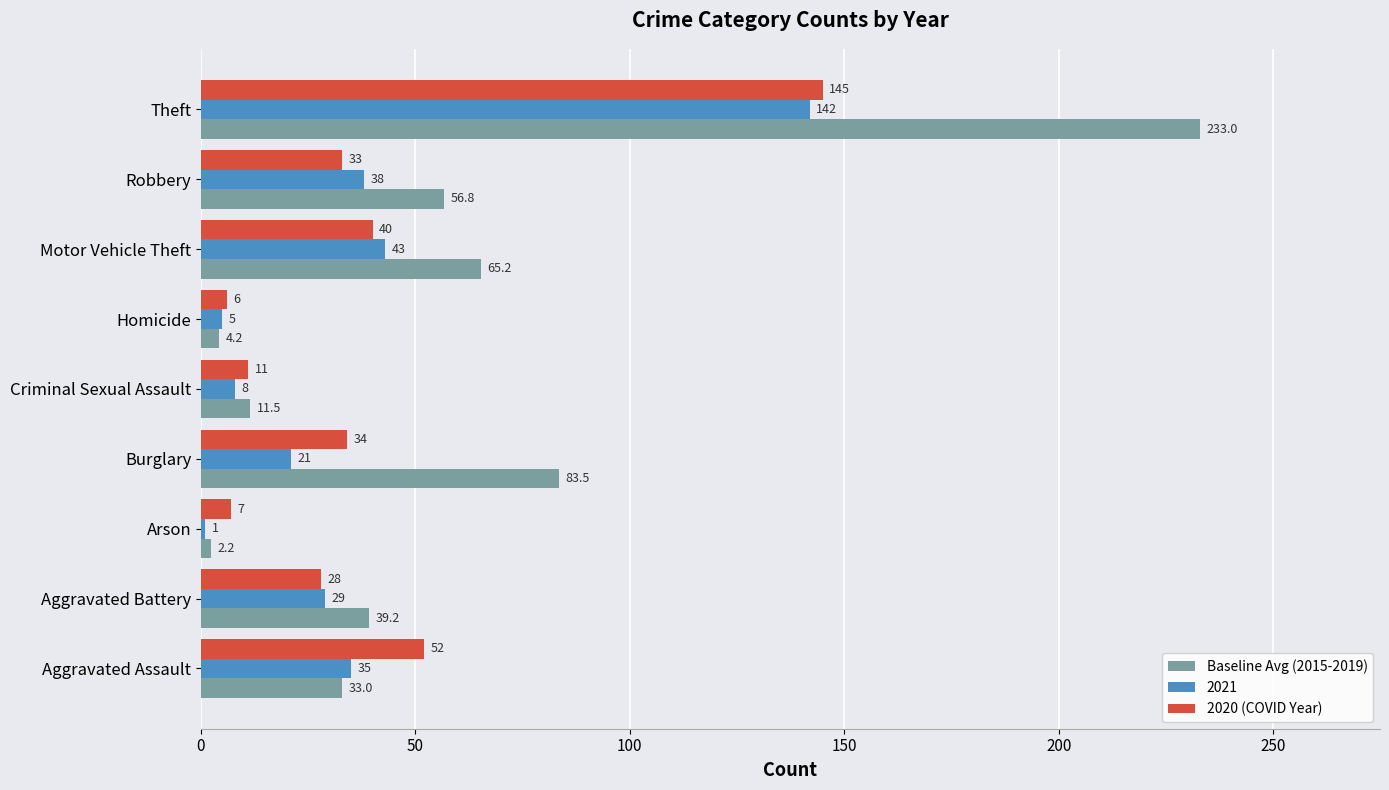

What is the maximum value shown in the chart?

233.0